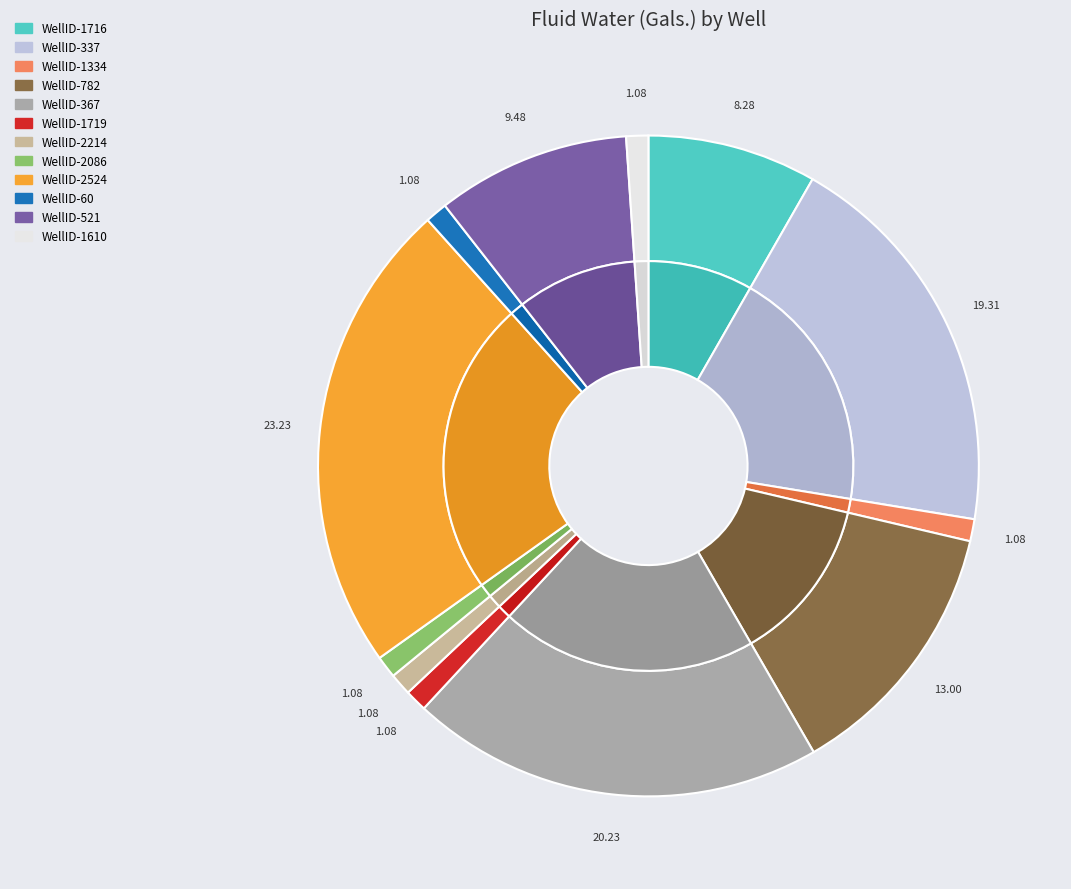

Which category has the smallest portion of the pie?

1334